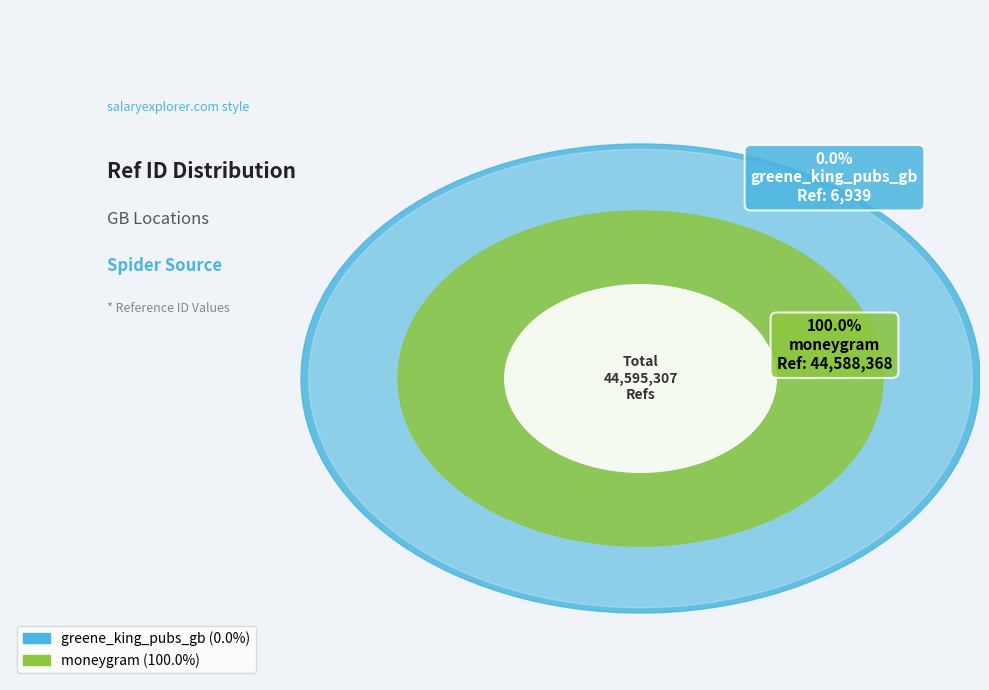

What portion of the pie excludes greene_king_pubs_gb?

100.0%